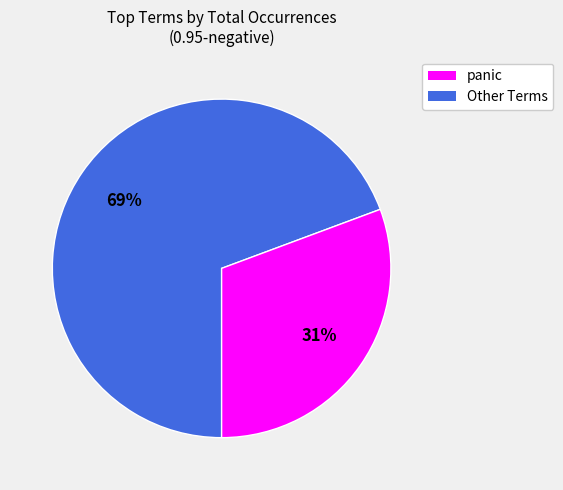

To the nearest percent, what is the average slice percentage?

50%